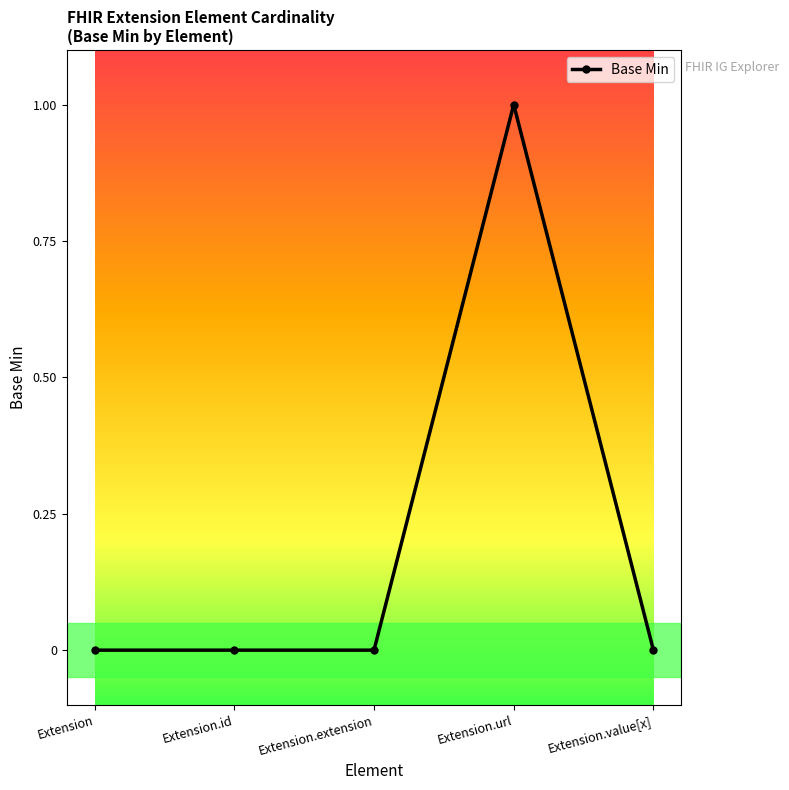

The value at Extension.extension is 1. True or false?

False